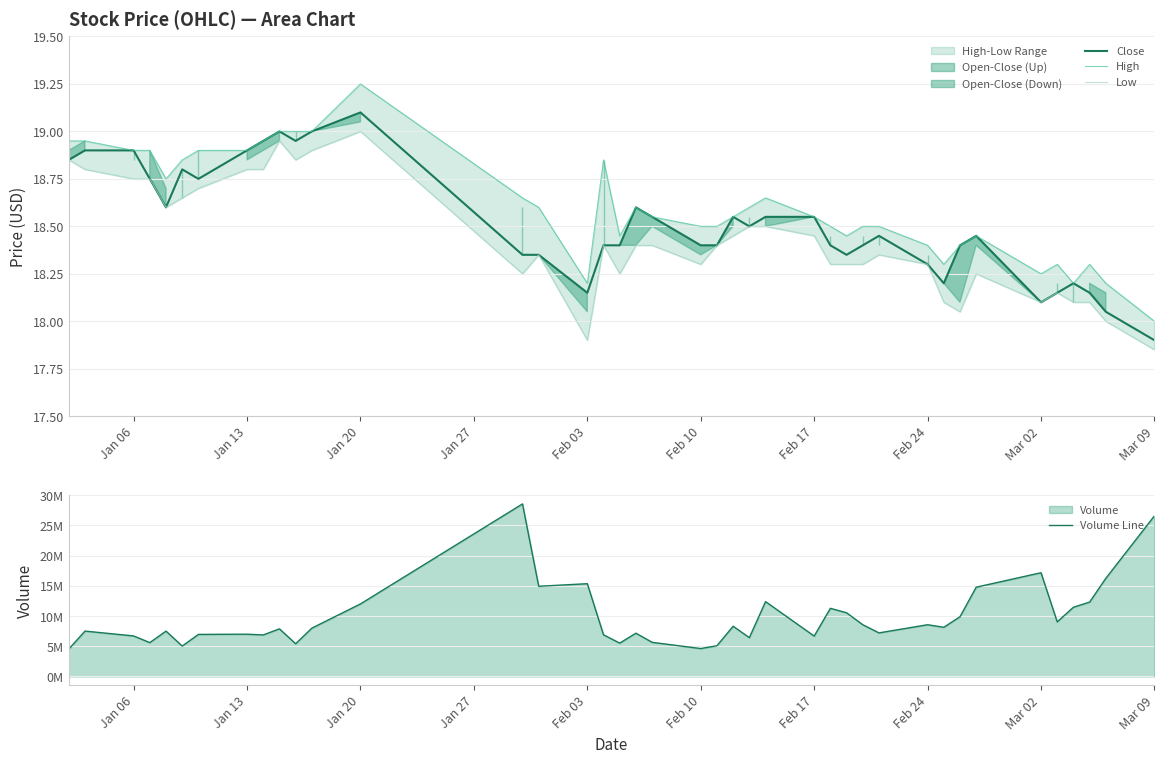

At which label does Close reach its peak?

Jan 20